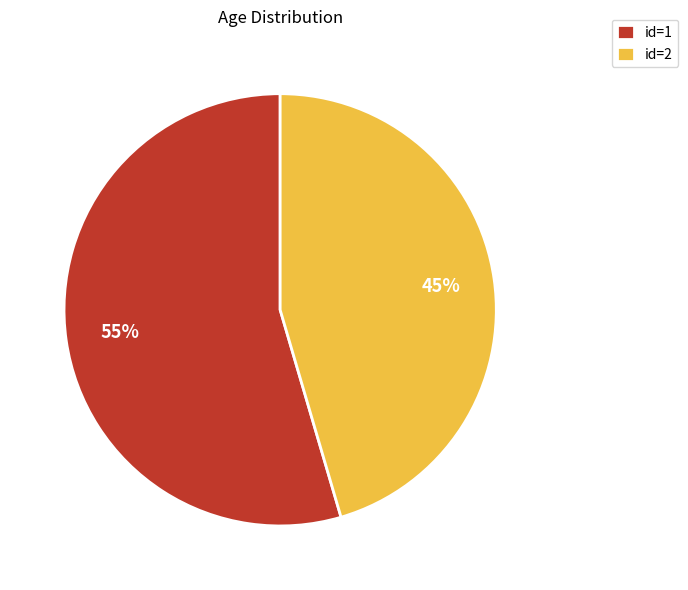

What is the ratio of the value at id=1 to the value at id=2?

1.2